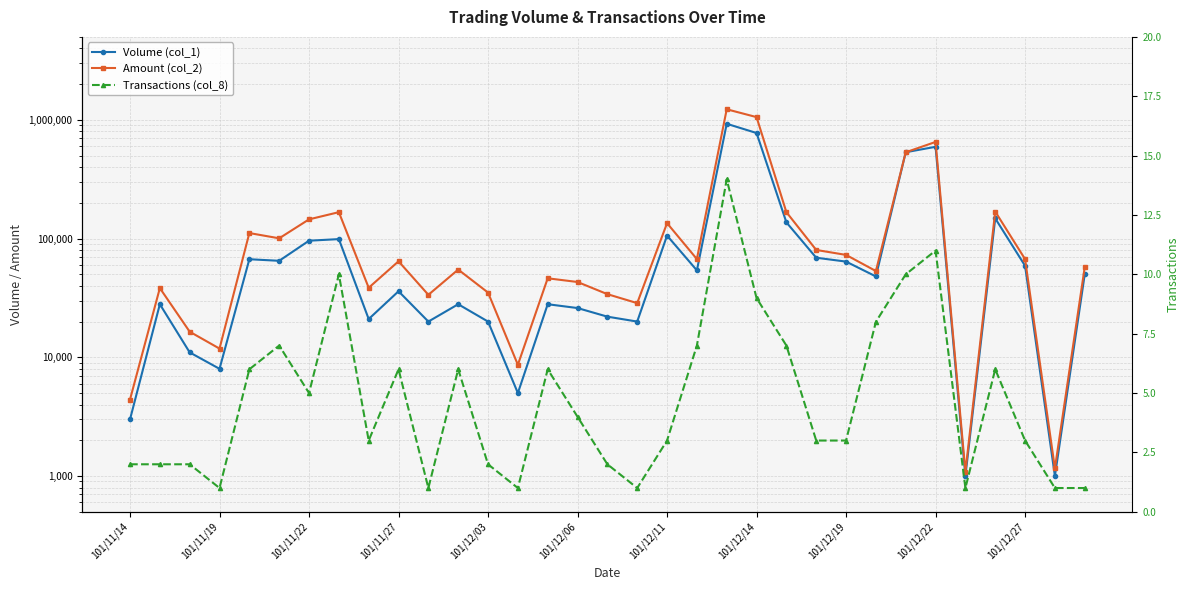

Which series changed the most between 101/11/19 and 101/12/27?

Volume (col_1)